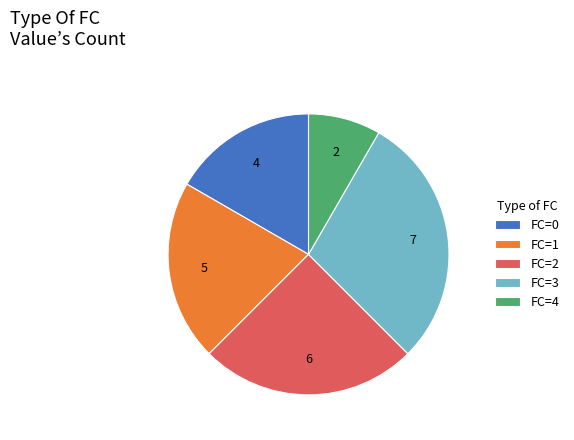

Is there any slice that represents more than half of the pie?

No